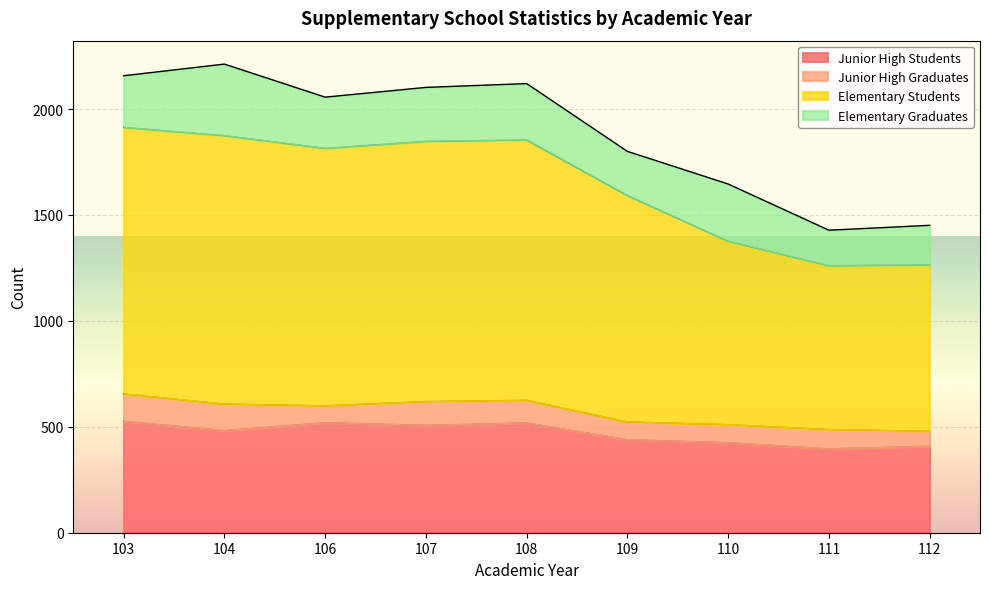

What is the highest value of the Junior High Students series?

526